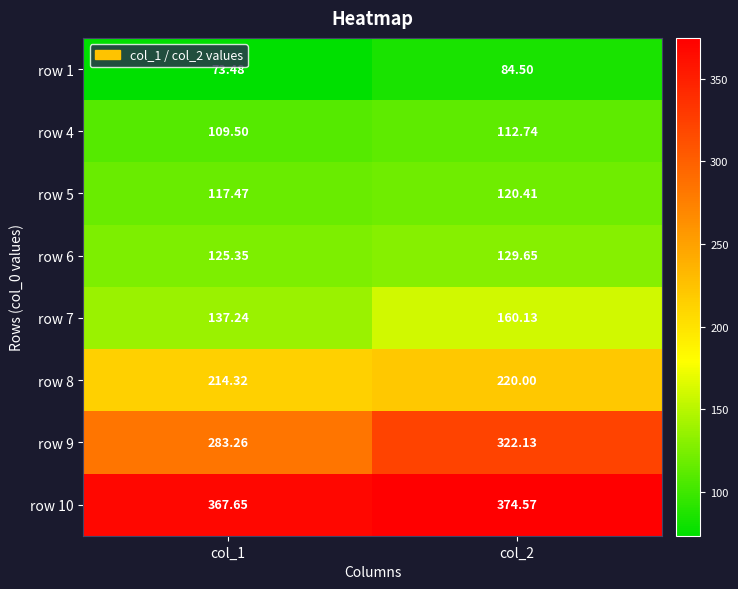

Is the value of row 7 at col_2 greater than the value of row 5 at col_2?

Yes